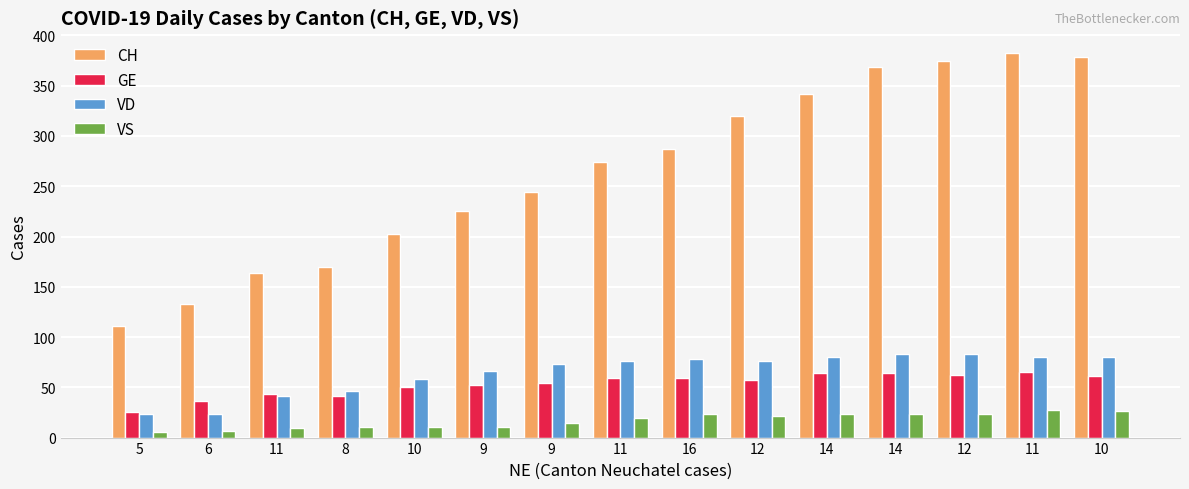

At which category is the sum across all series the highest?

11